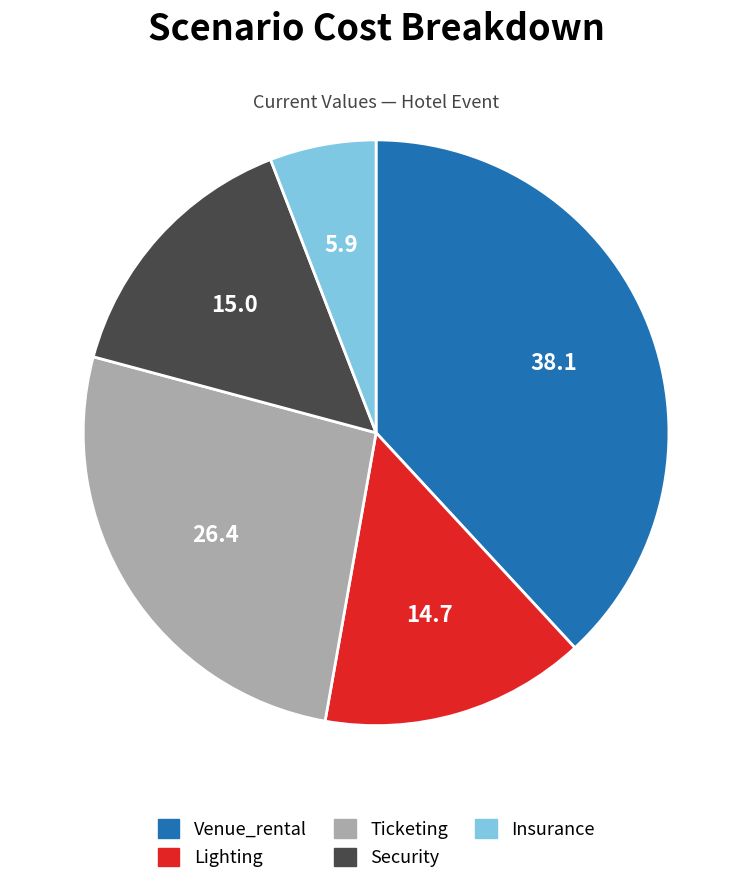

Count the number of slices in the pie.

5